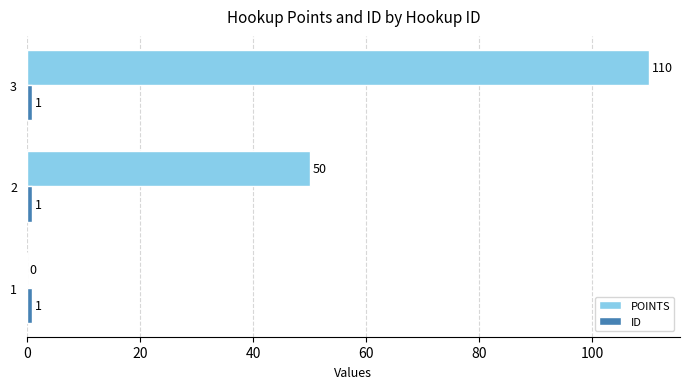

How many distinct data groups are displayed?

2